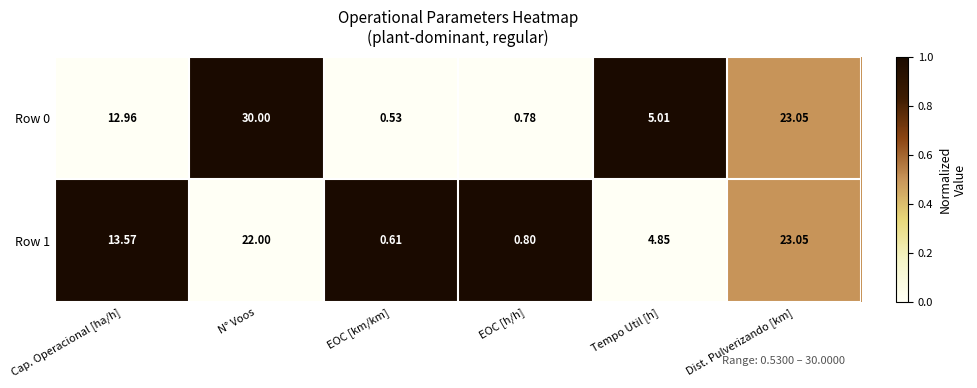

How many series are shown in this chart?

2